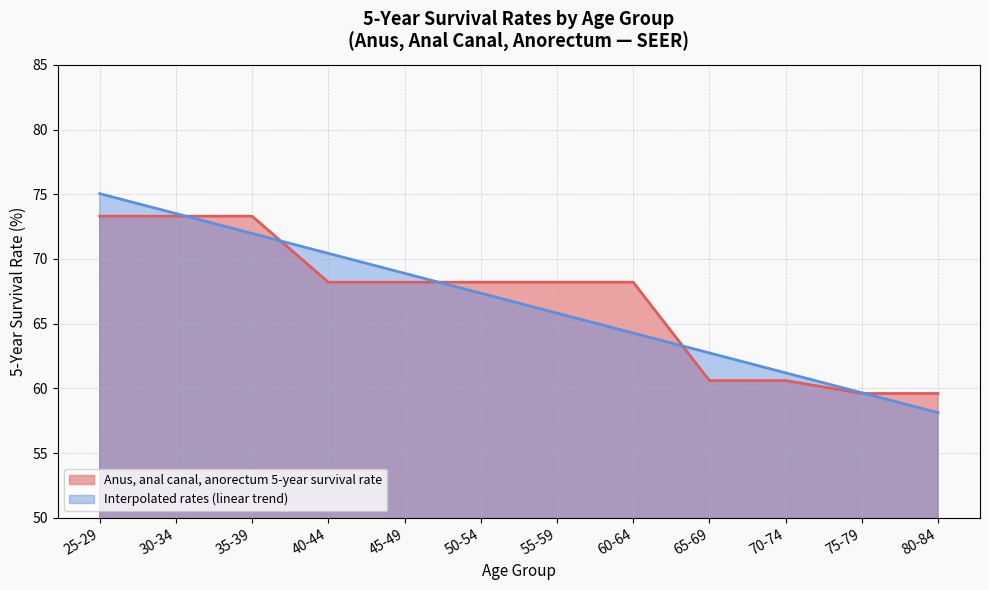

Between 50-54 and 55-59, which series saw the biggest shift?

Interpolated rates (linear trend)